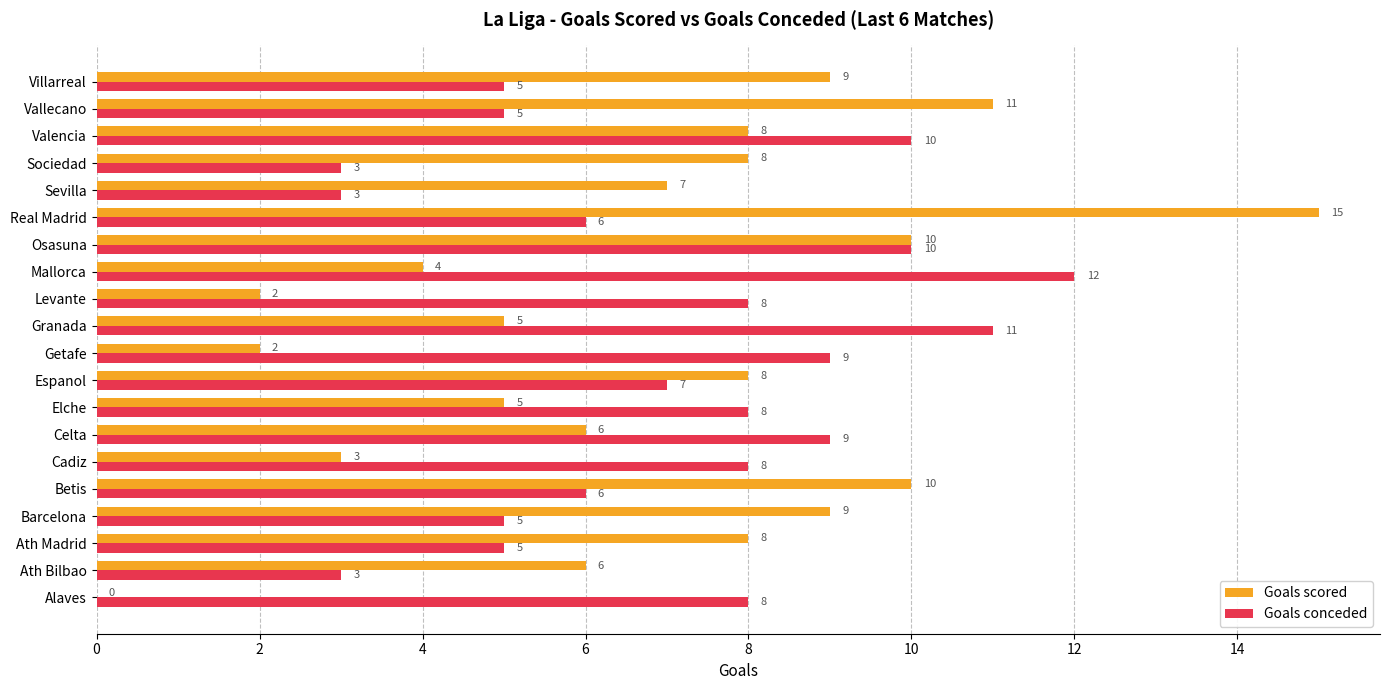

What is the sum of all Goals conceded values?

141